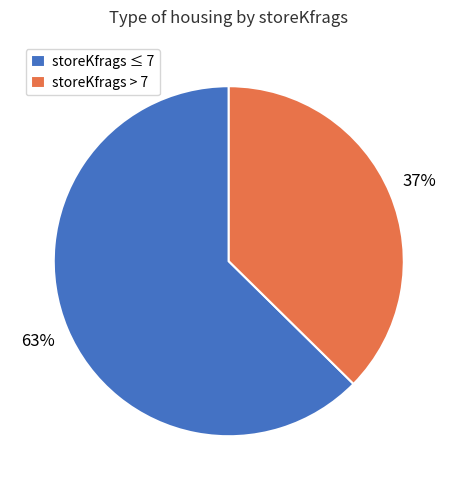

True or false: storeKfrags ≤ 7 accounts for 63% of the total.

True